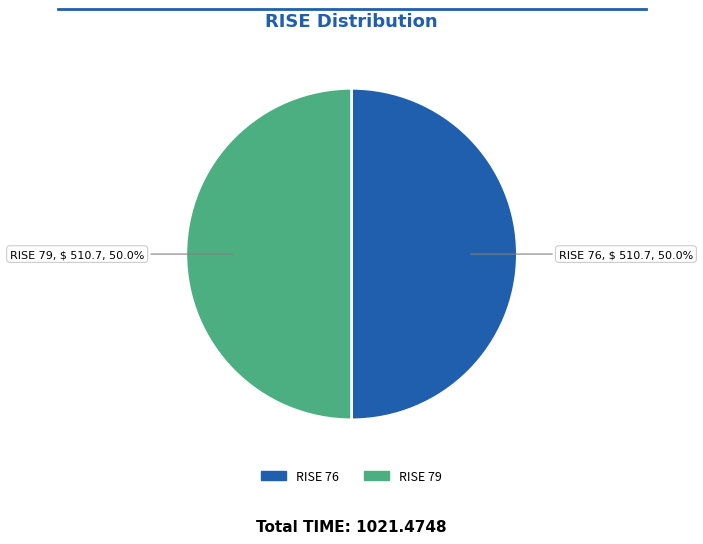

Approximately how many times larger is the value at RISE 79 compared to RISE 76?

1.0